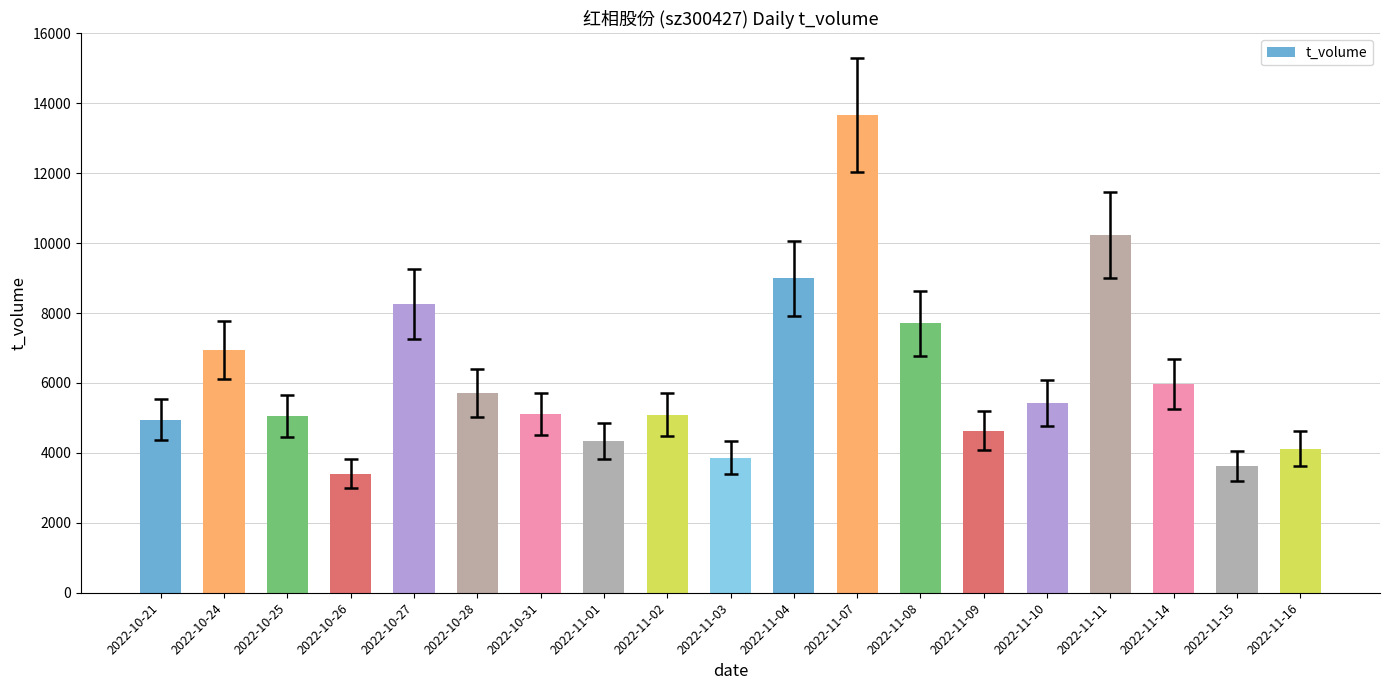

True or false: the data shows 8404 at 2022-11-07.

False